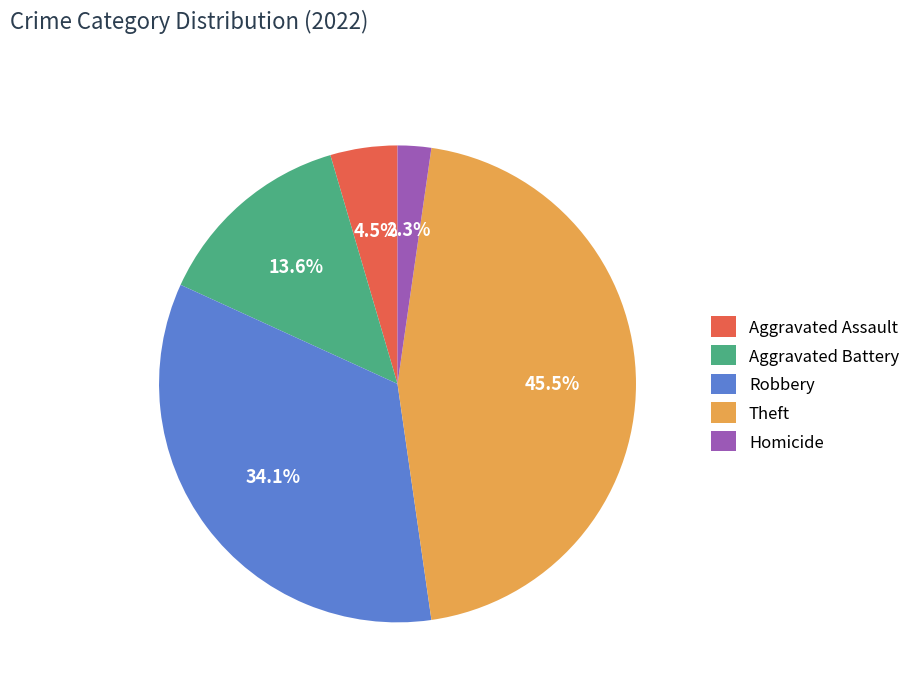

To the nearest percent, what portion does Robbery represent?

34%